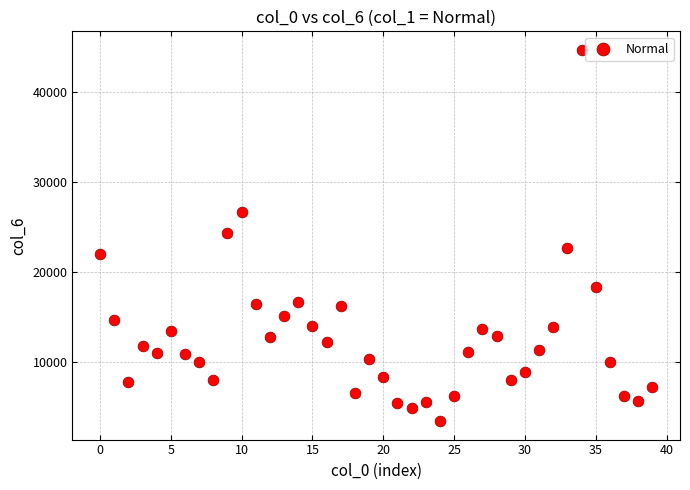

How many points are shown in the scatter plot?

40